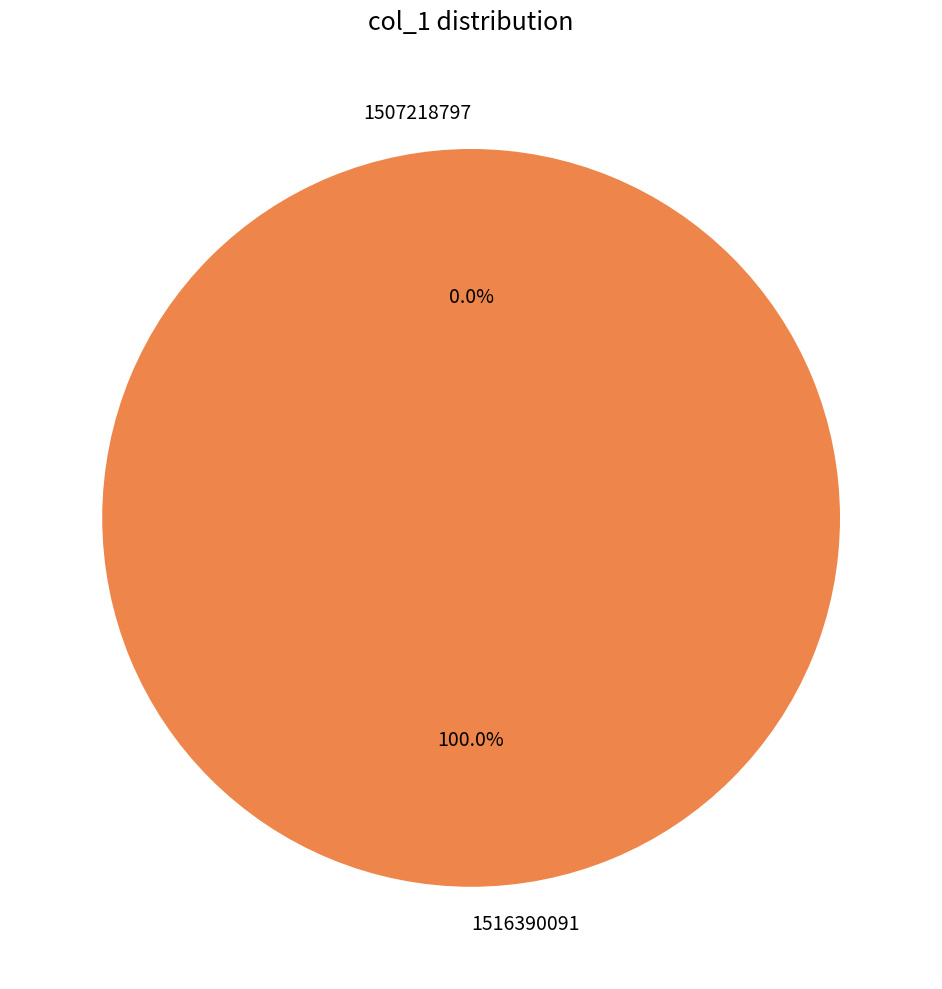

Which slice is the largest?

1516390091